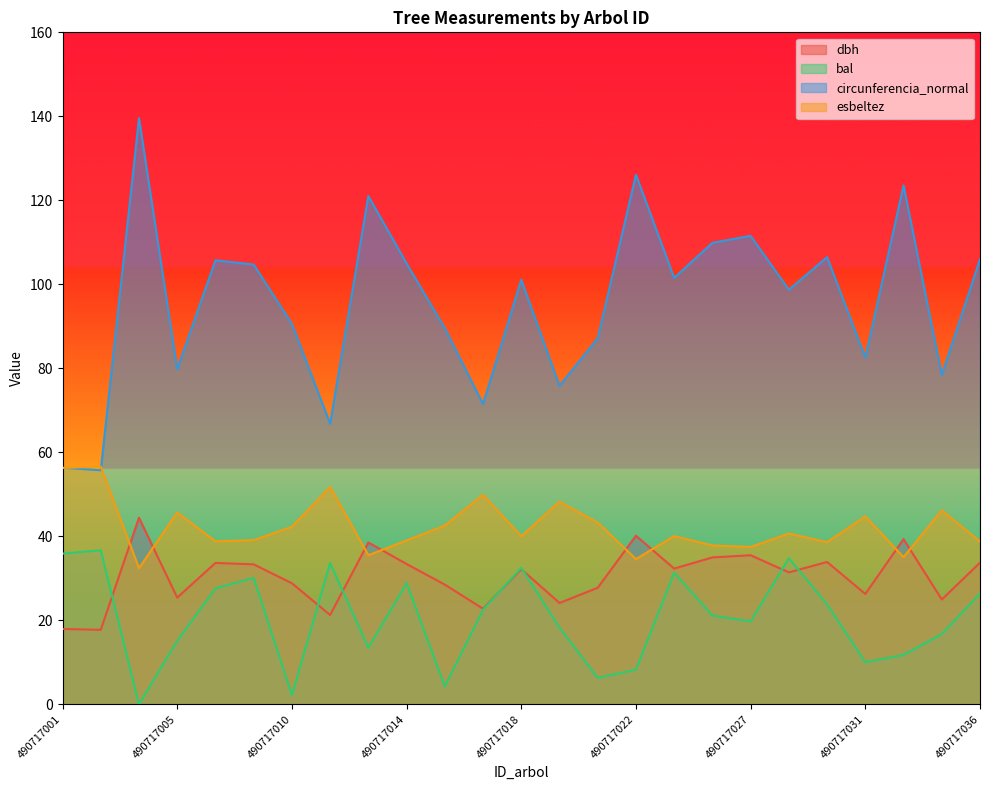

Where is the first local maximum for bal?

490717002